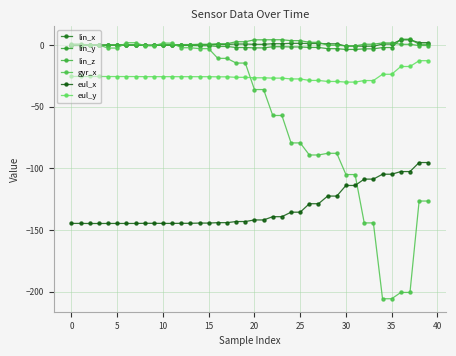

Which category has the highest value in the lin_y series?

36